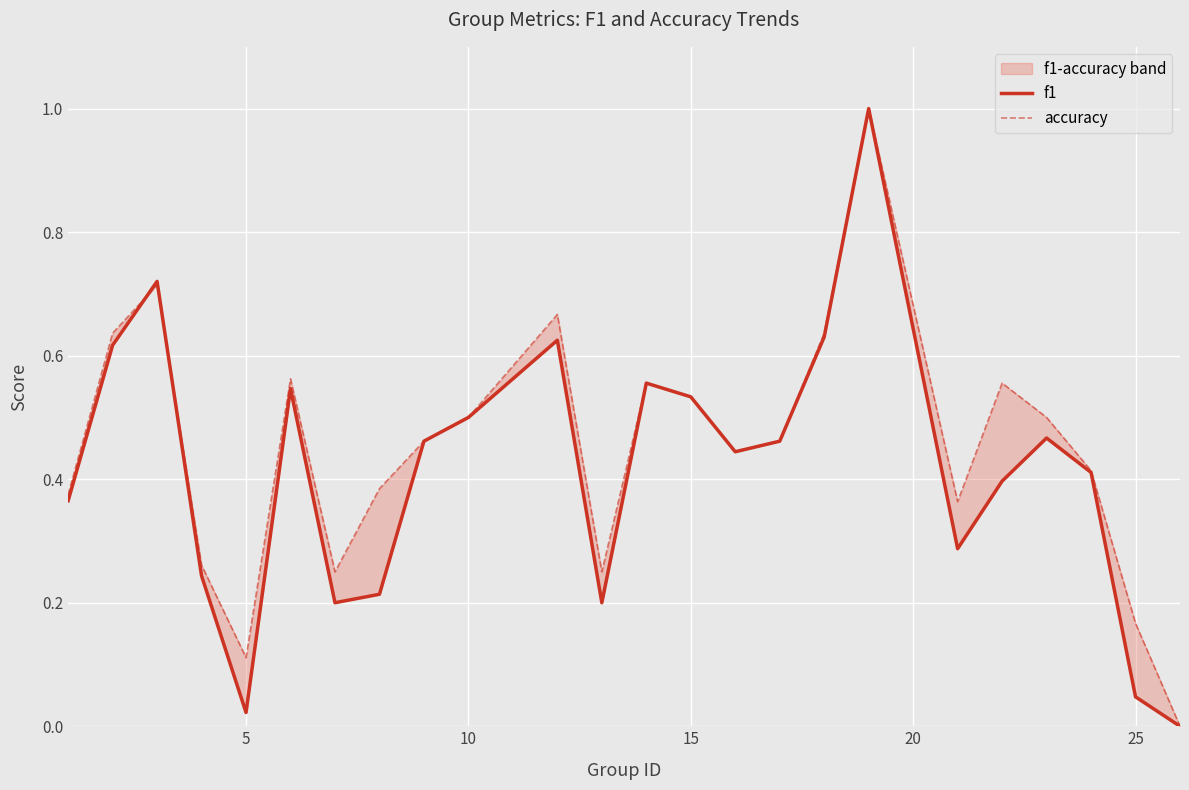

What is the maximum value for accuracy?

1.0